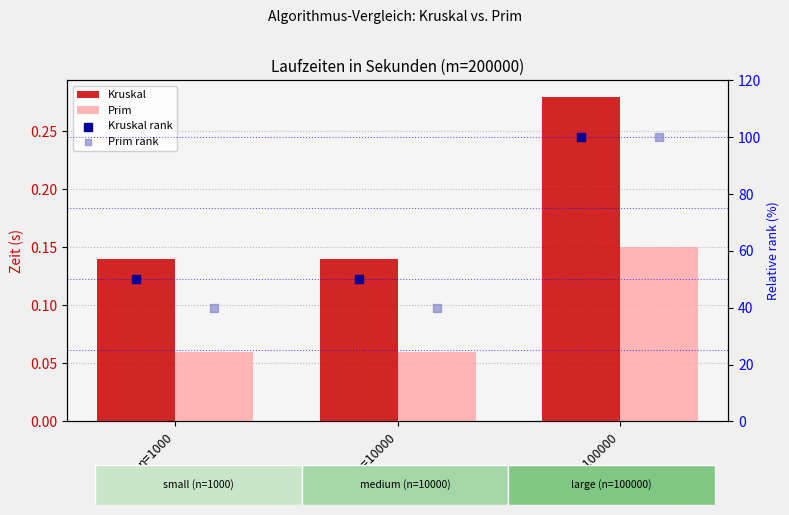

Which series contains the lowest Y value?

Prim